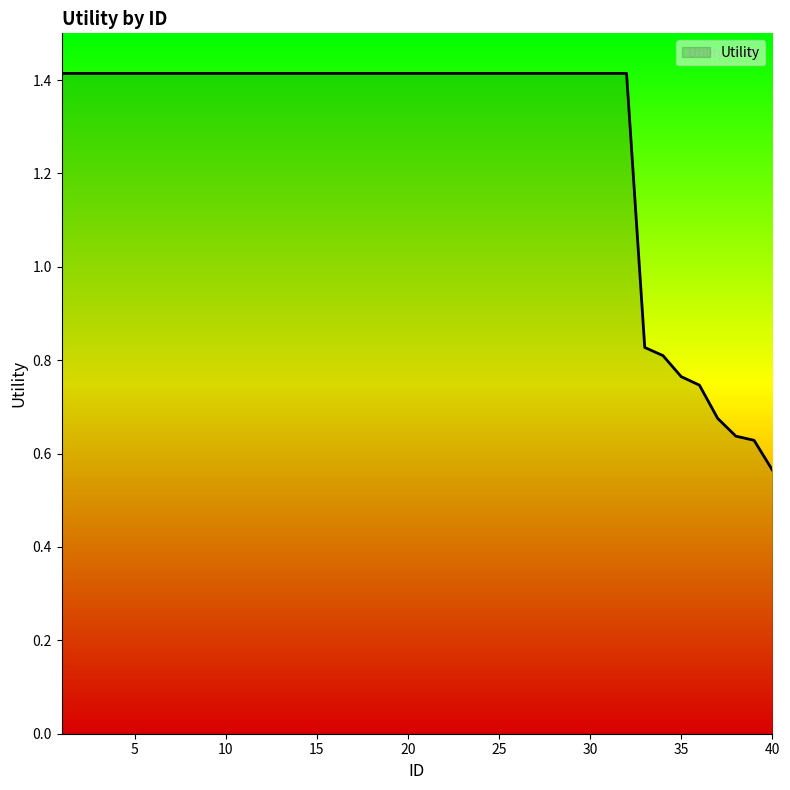

What is the greatest value displayed?

1.4